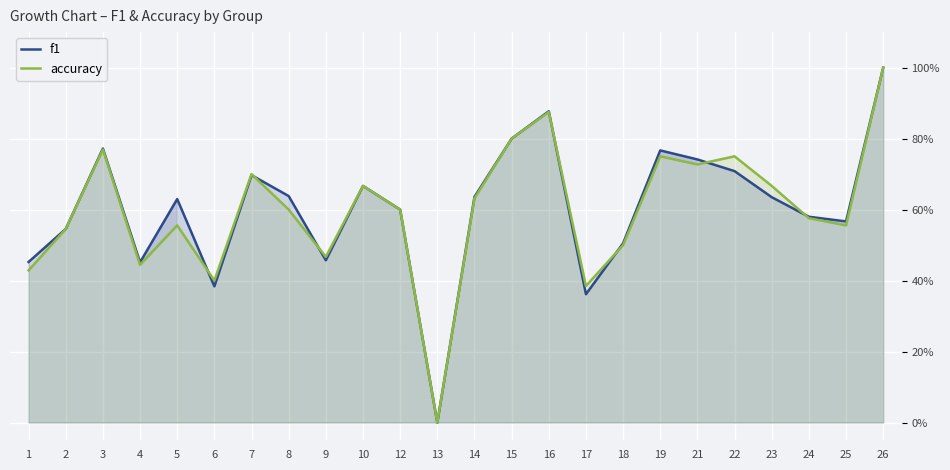

At which category is the sum across all series the highest?

26